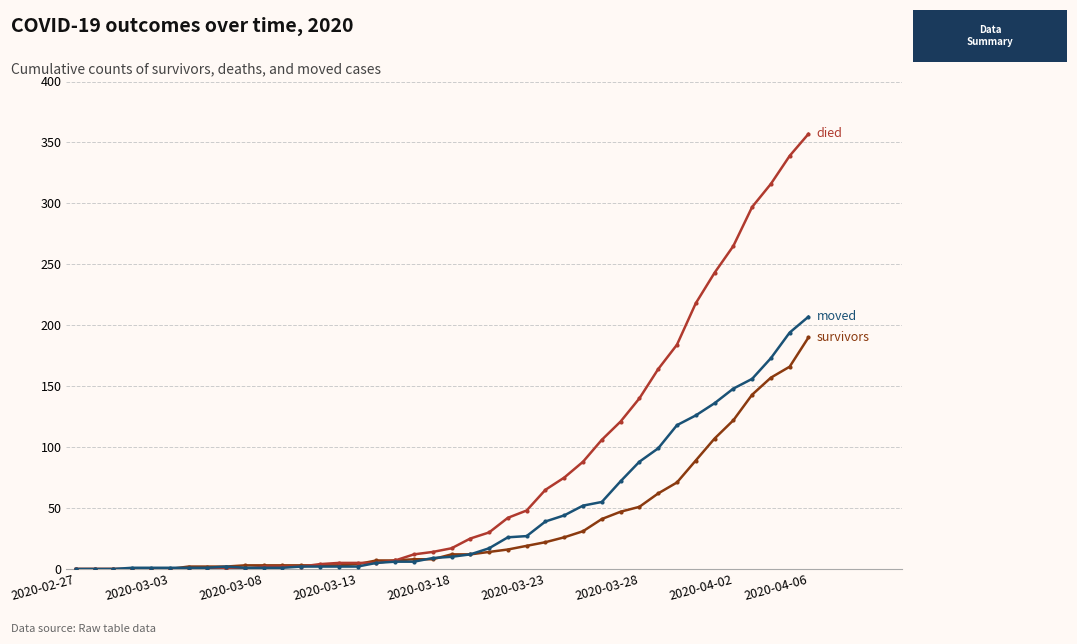

What is the maximum value shown in the chart?

357